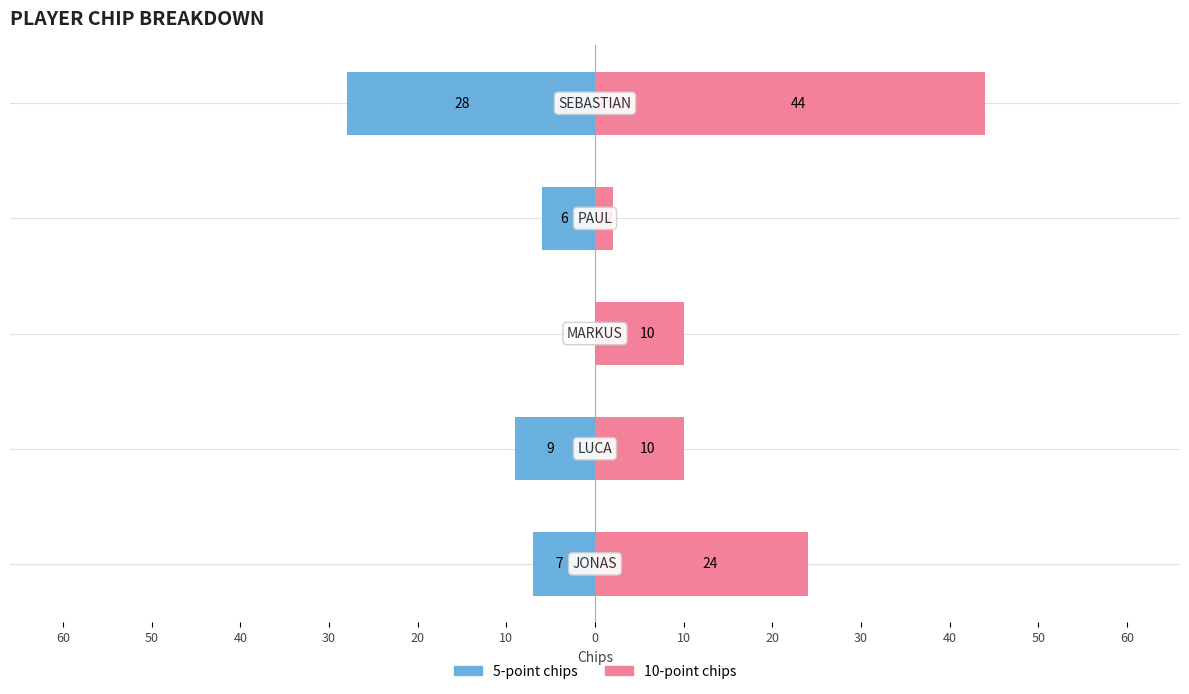

Reading right to left, extract all data points from this chart.

5-point chips: 20=-28	30=-6	40=0	50=-9	60=-7
10-point chips: 20=44	30=2	40=10	50=10	60=24